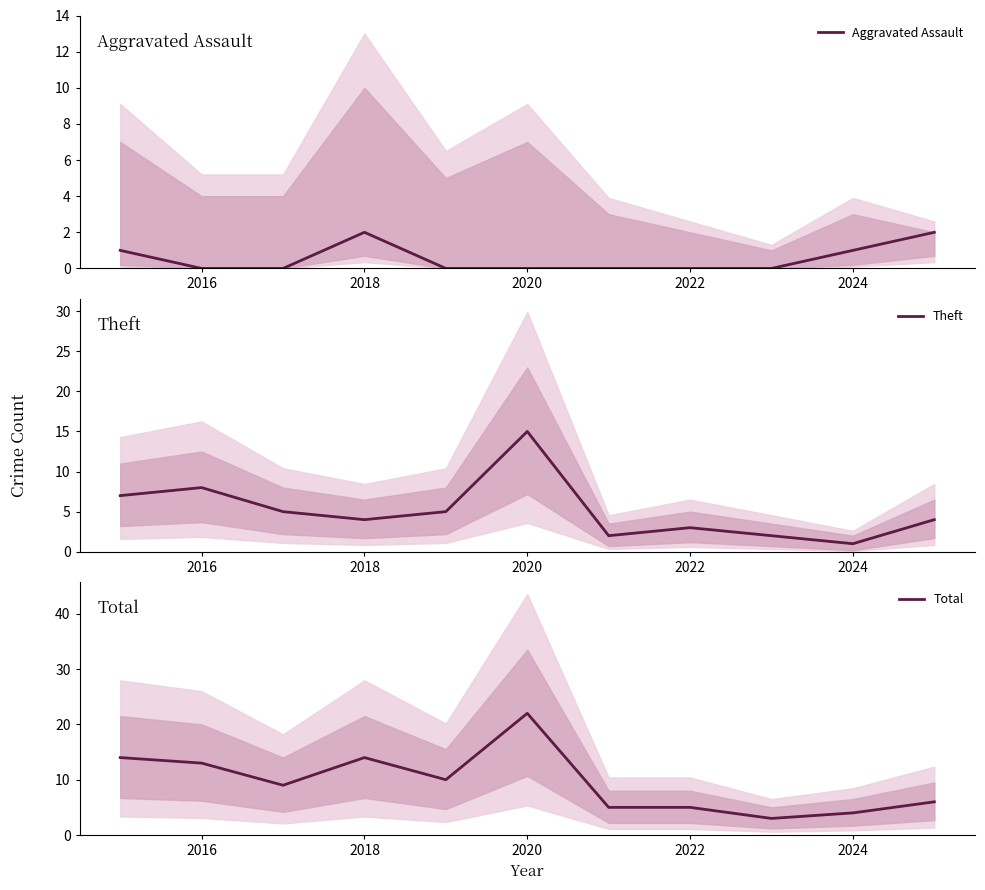

How many lines are shown in the chart?

3